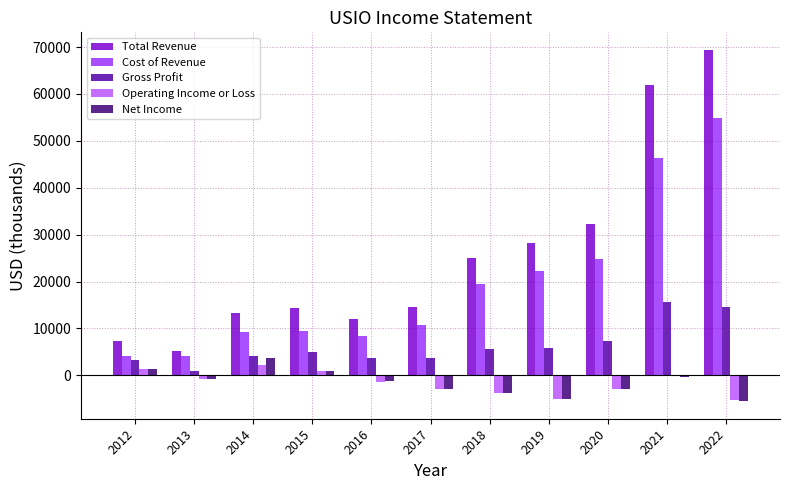

What is the sum of the Net Income values at 2018 and 2017?

-6800